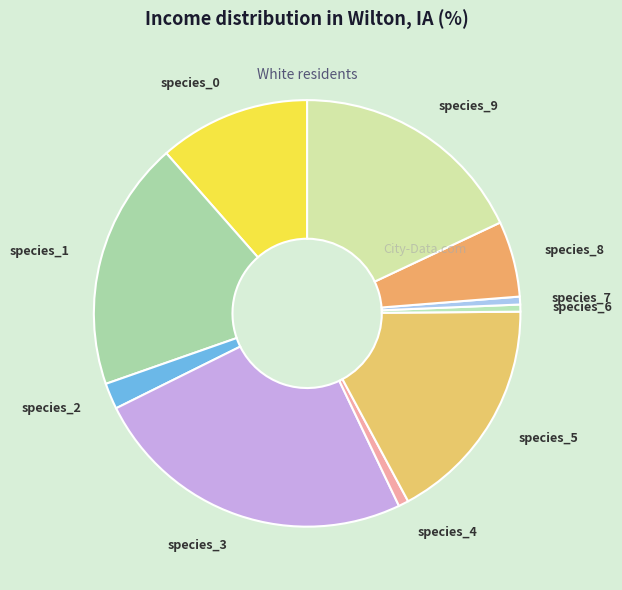

What is the largest slice in the pie chart?

species_3